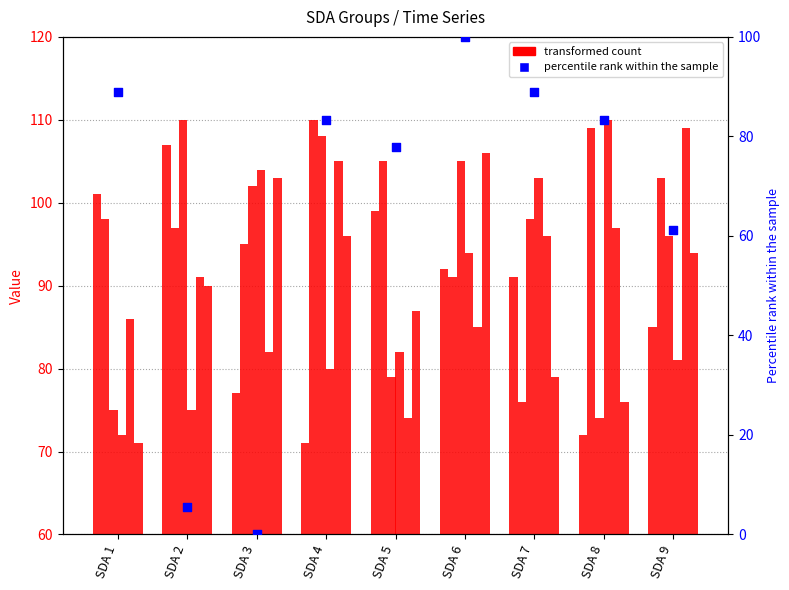

At which category is the sum across all series the highest?

SDA 6